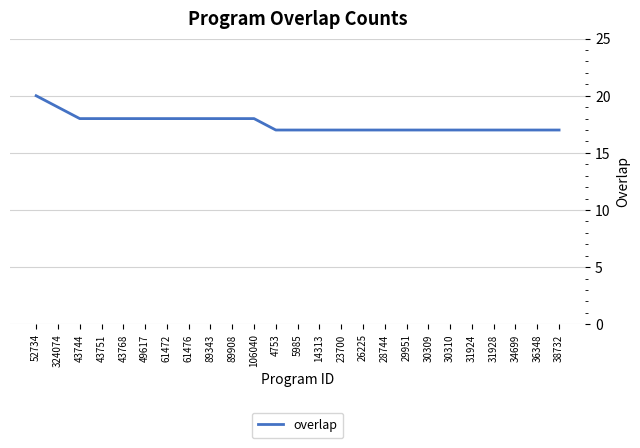

Reading left to right, list all the values displayed in this chart.

52734=20	324074=19	43744=18	43751=18	43768=18	49617=18	61472=18	61476=18	89343=18	89908=18	106040=18	4753=17	5985=17	14313=17	23700=17	26225=17	28744=17	29951=17	30309=17	30310=17	31924=17	31928=17	34699=17	36348=17	38732=17